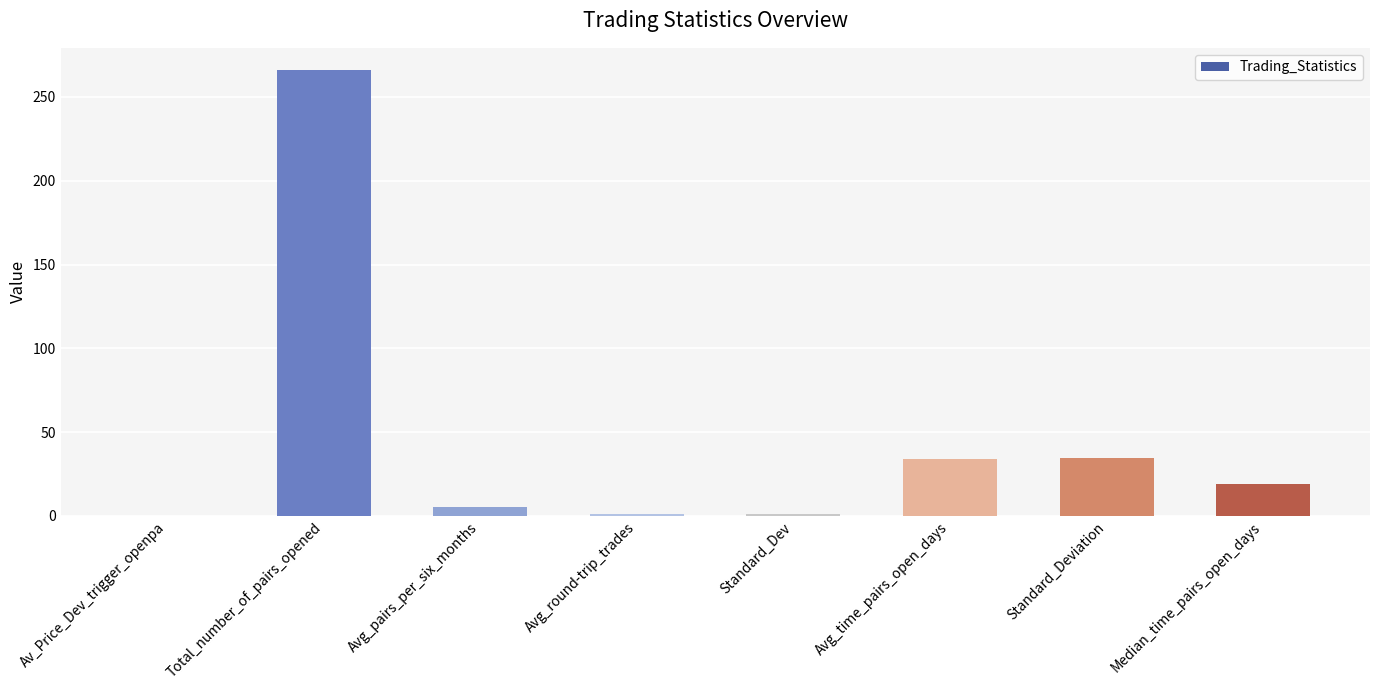

Which has a higher value, Median_time_pairs_open_days or Standard_Dev?

Median_time_pairs_open_days